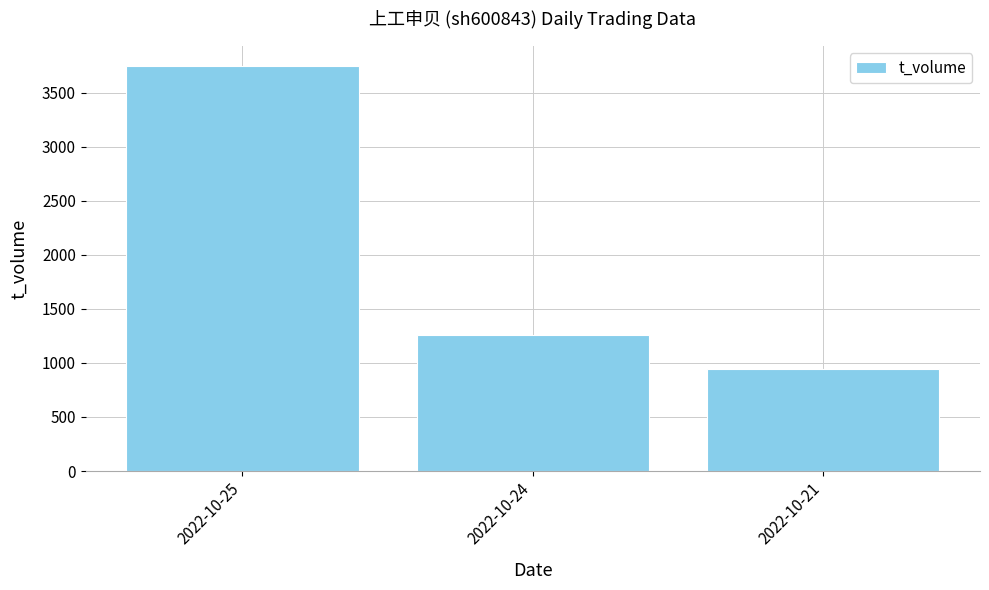

Between 2022-10-21 and 2022-10-25, which is larger?

2022-10-25